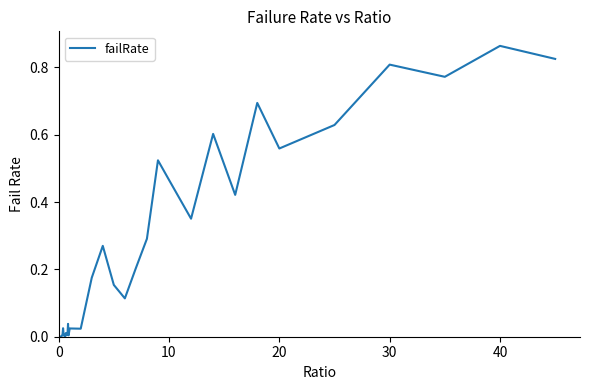

Does the chart display data point markers on the line(s)?

No